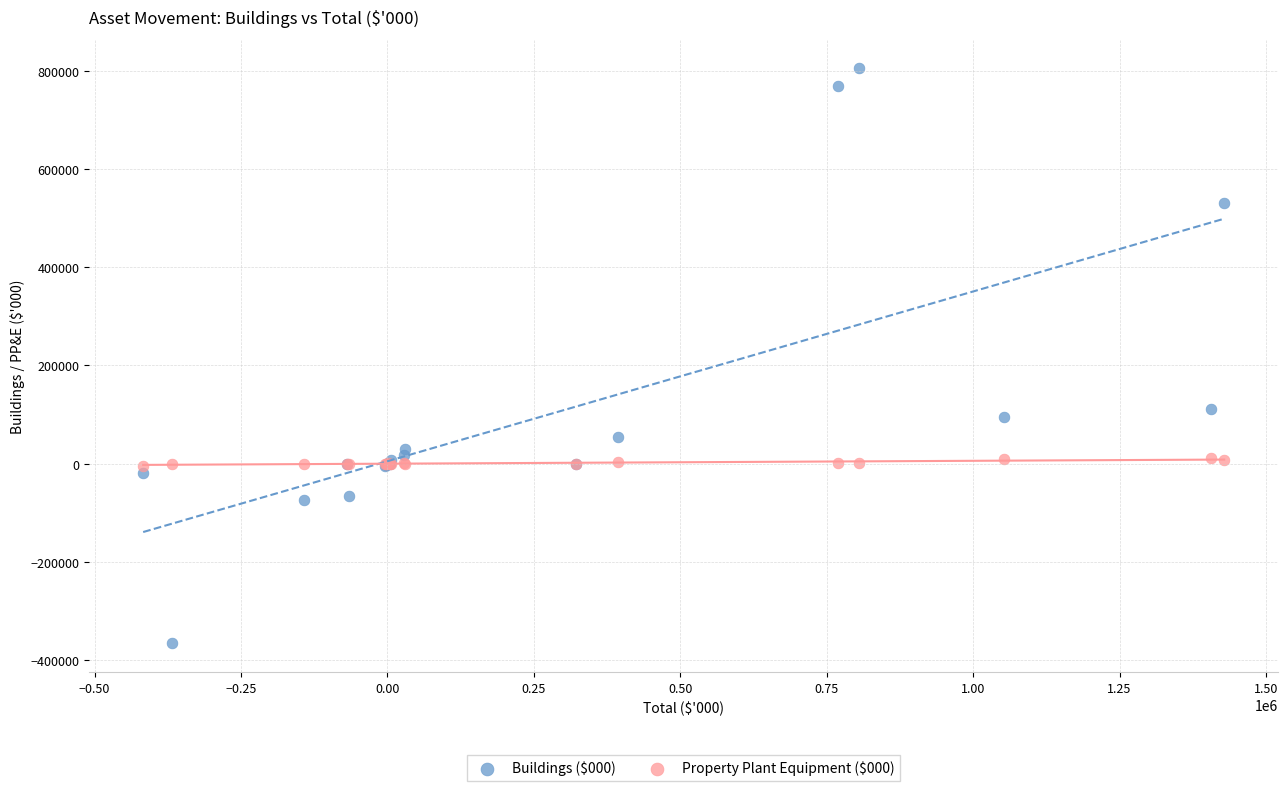

What are all the series names shown in the legend?

Buildings ($000), Property Plant Equipment ($000)